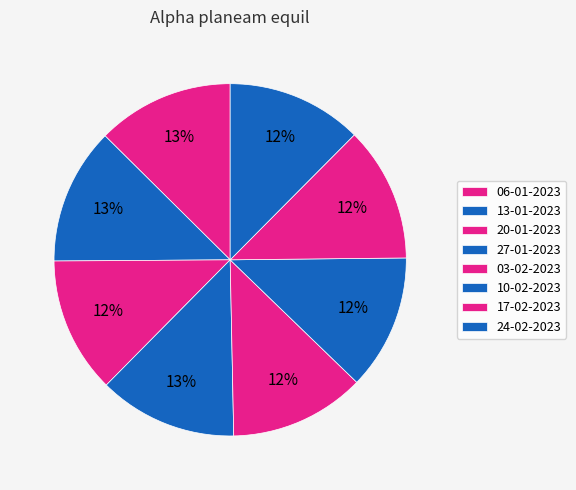

How many segments does this pie chart have?

8